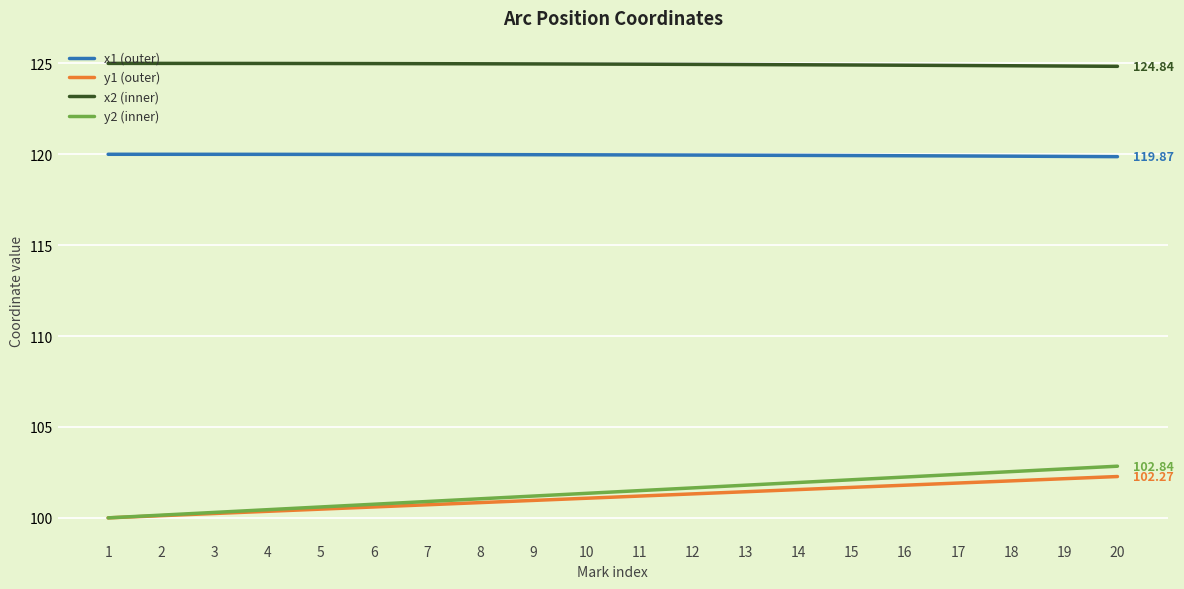

Which series has the largest total across all categories?

x2 (inner)